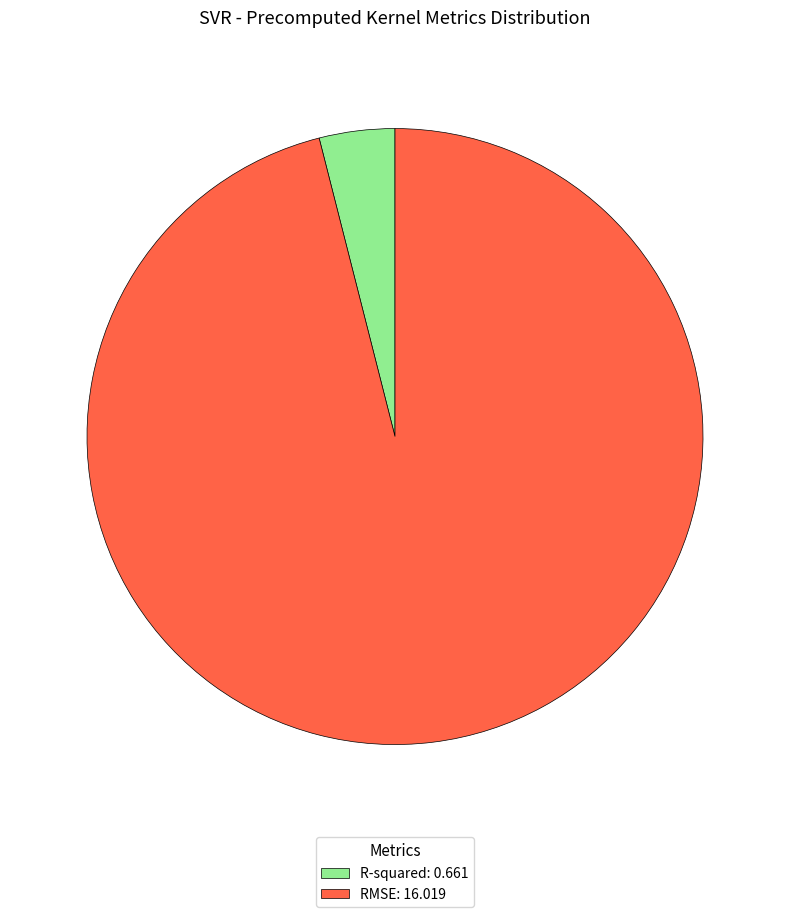

Combined, do R-squared: 0.661 and RMSE: 16.019 account for over 50%?

Yes